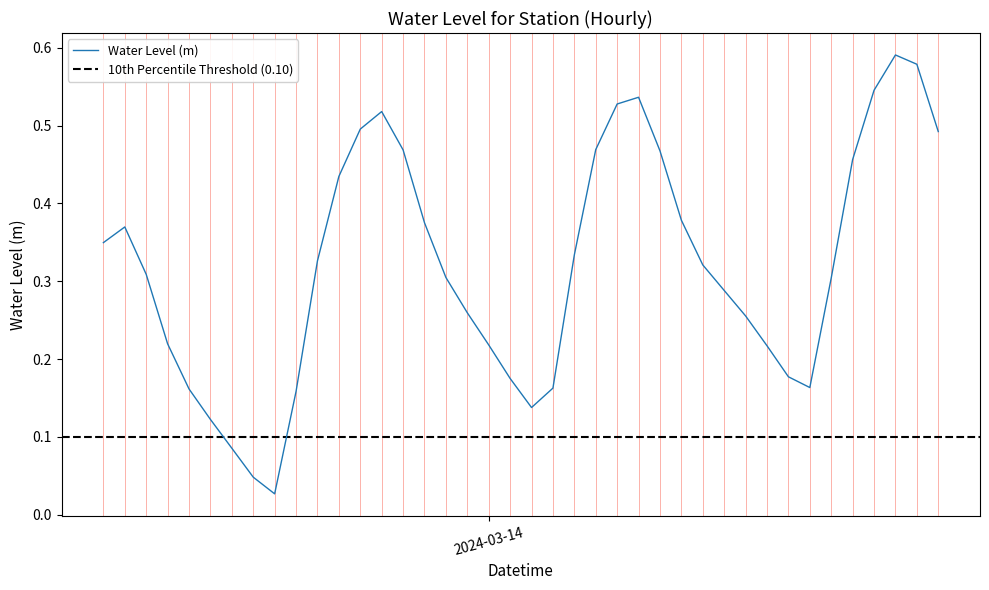

Reading right to left, extract all data points from this chart.

0.5	0.6	0.6	0.5	0.5	0.3	0.2	0.2	0.2	0.3	0.3	0.3	0.4	0.5	0.5	0.5	0.5	0.3	0.2	0.1	0.2	0.2	0.3	0.3	0.4	0.5	0.5	0.5	0.4	0.3	0.2	0.0	0.0	0.1	0.1	0.2	0.2	0.3	0.4	0.3